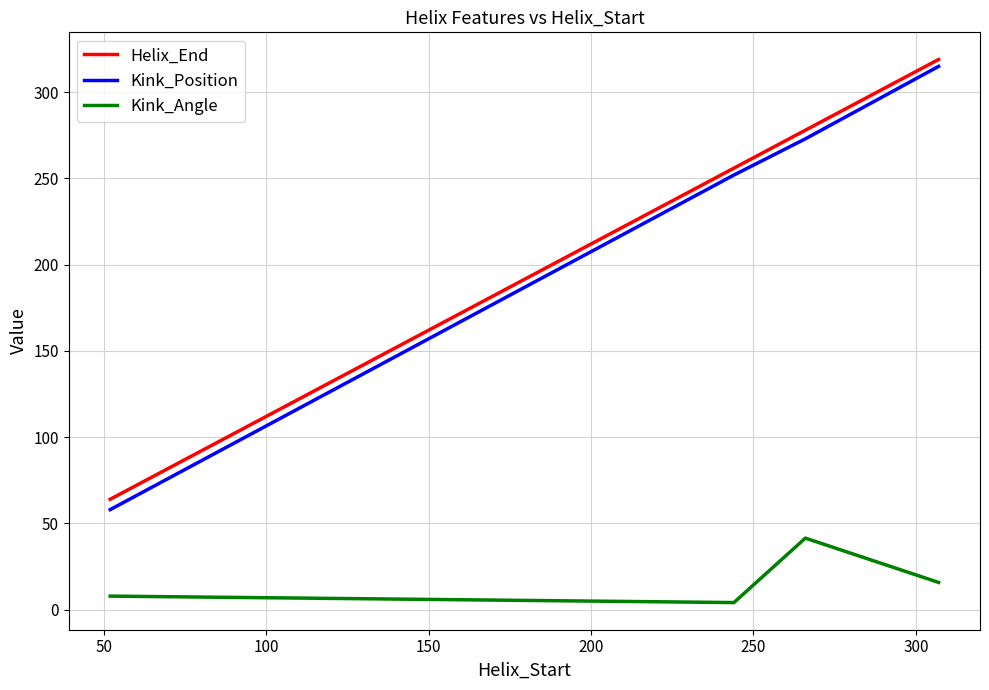

What is the greatest value displayed?

319.0